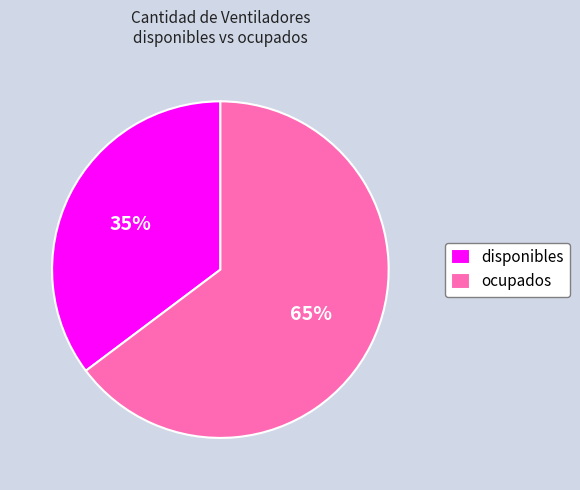

Is it true that disponibles is 35% of the pie?

True